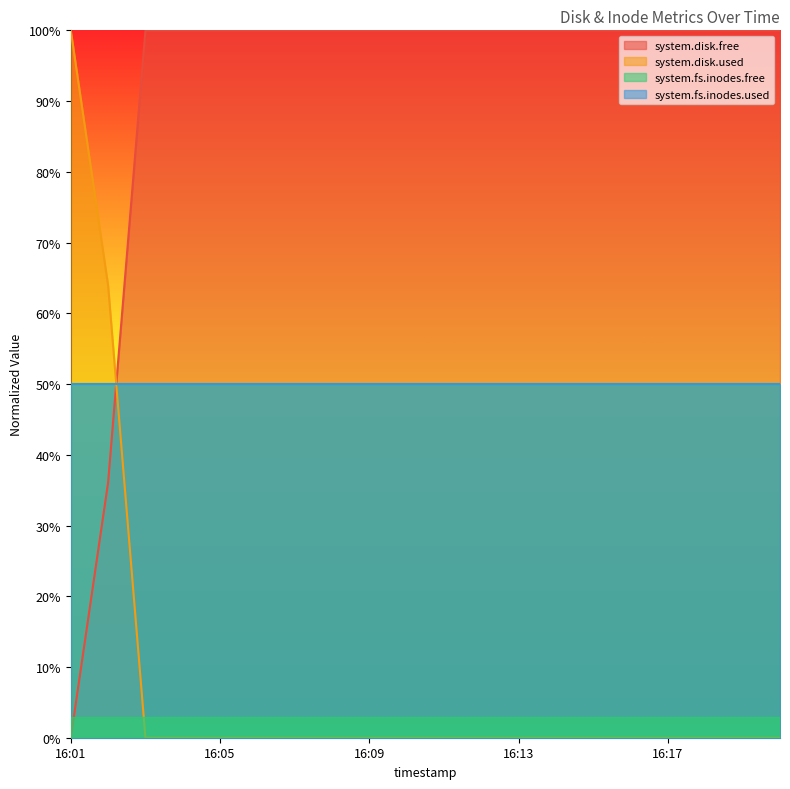

What is the highest value of the system.disk.free series?

100.0